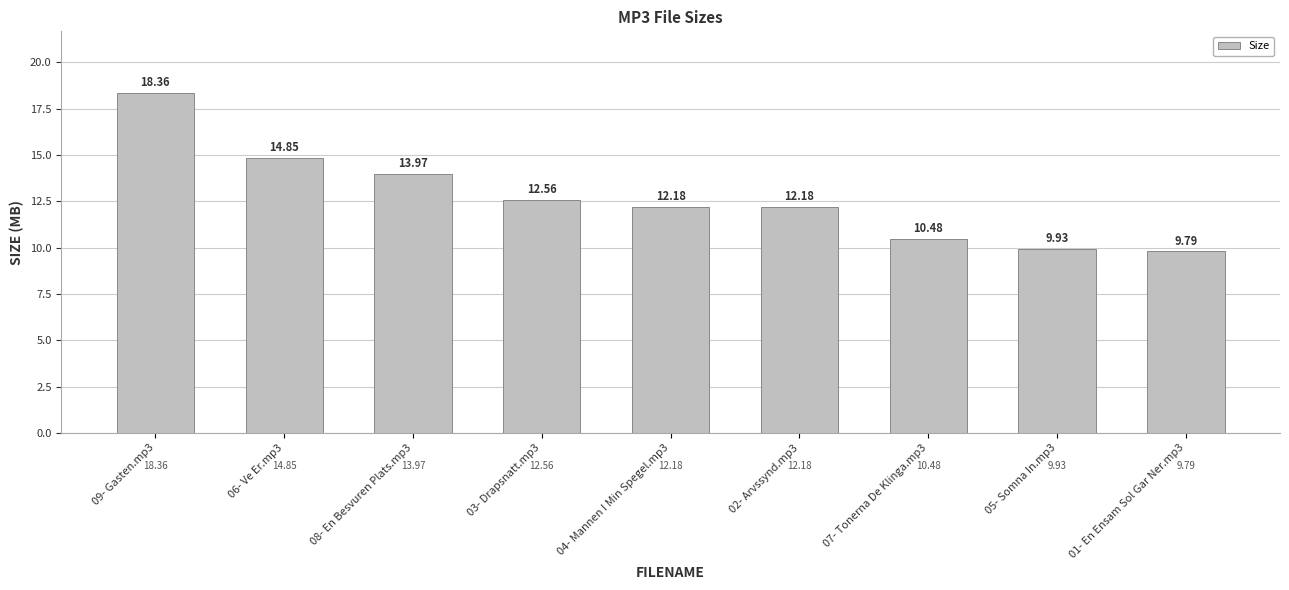

What is the change in value from 09- Gasten.mp3 to 05- Somna In.mp3?

-8.4